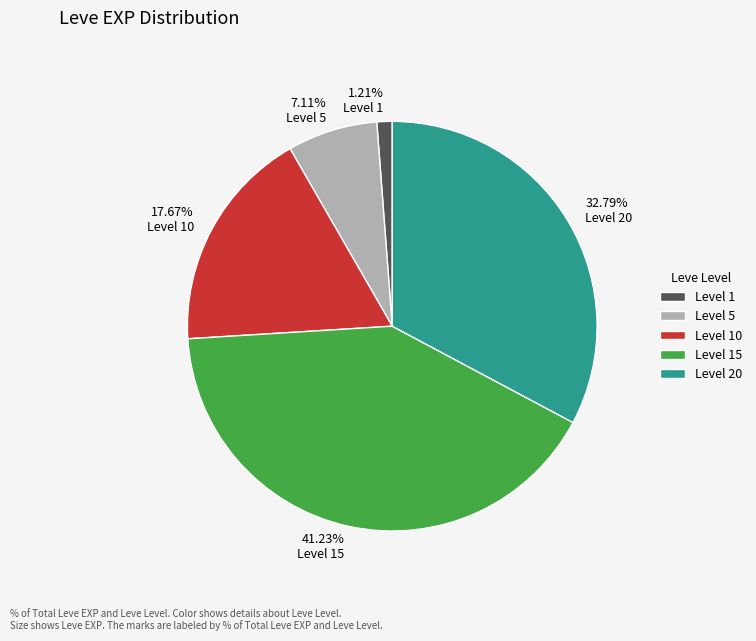

What is the largest slice in the pie chart?

Level 15